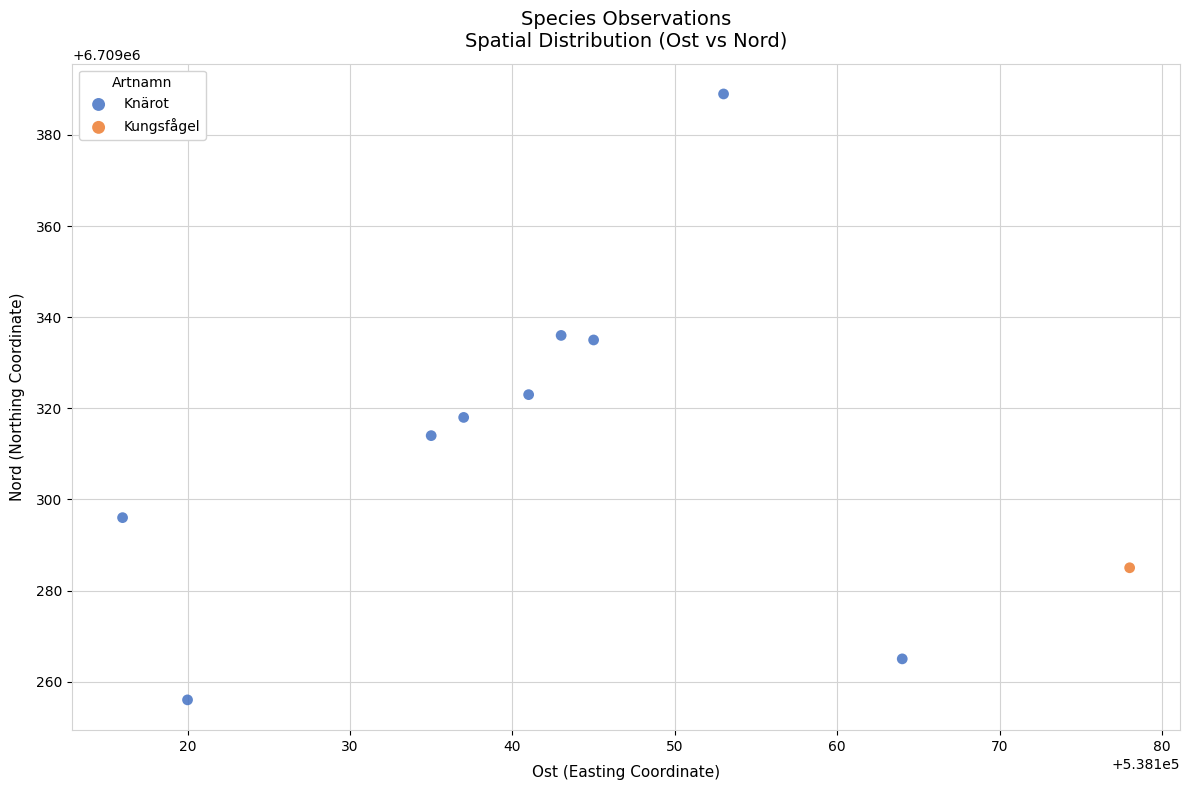

What are all the series names shown in the legend?

Knärot, Kungsfågel